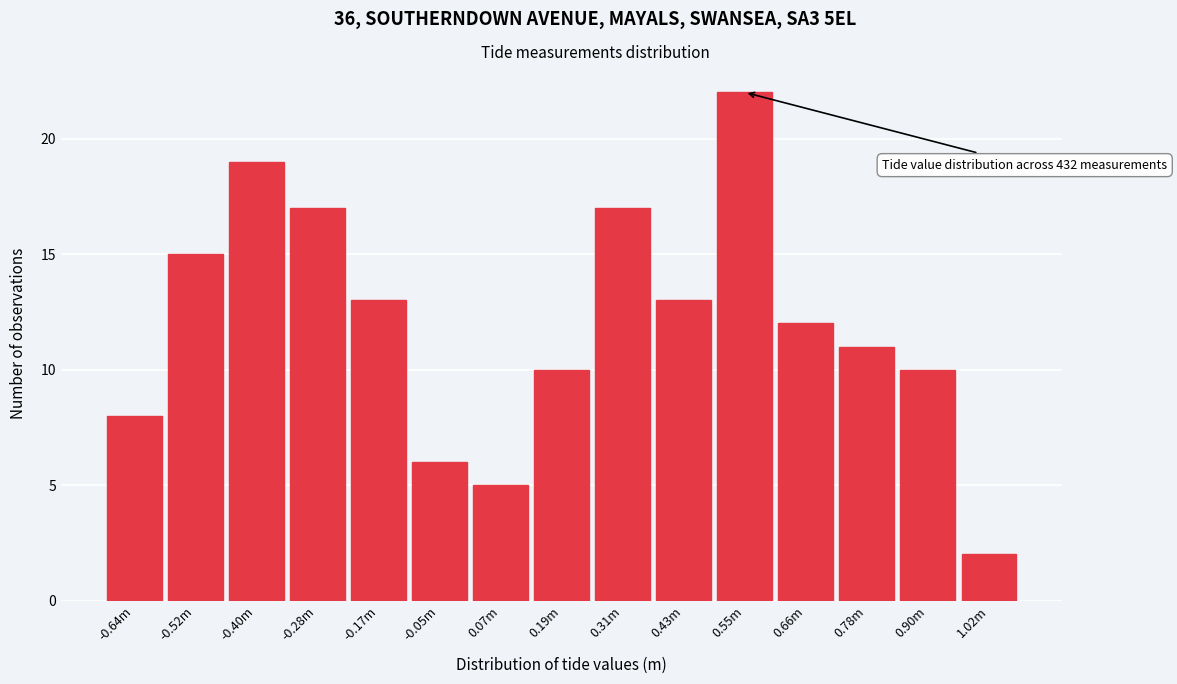

Reading left to right, list all the values displayed in this chart.

8	15	19	17	13	6	5	10	17	13	22	12	11	10	2